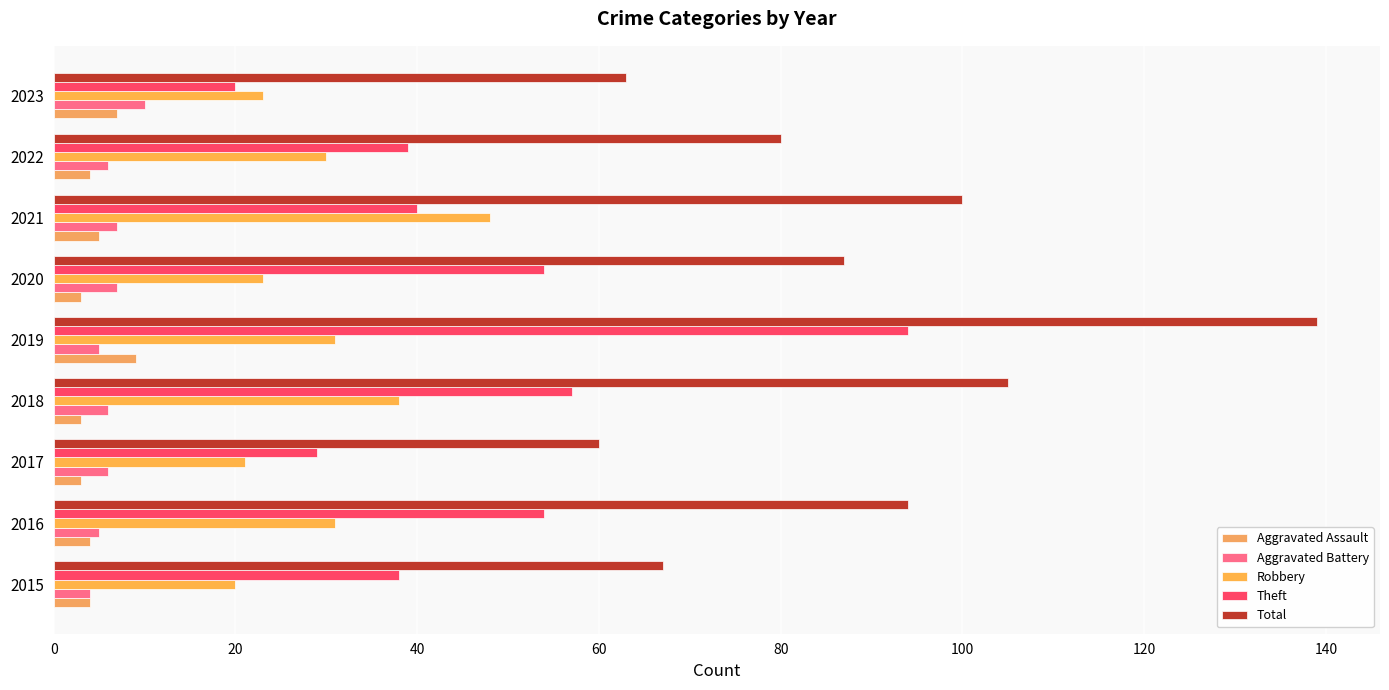

At how many categories does at least one series exceed 66?

7